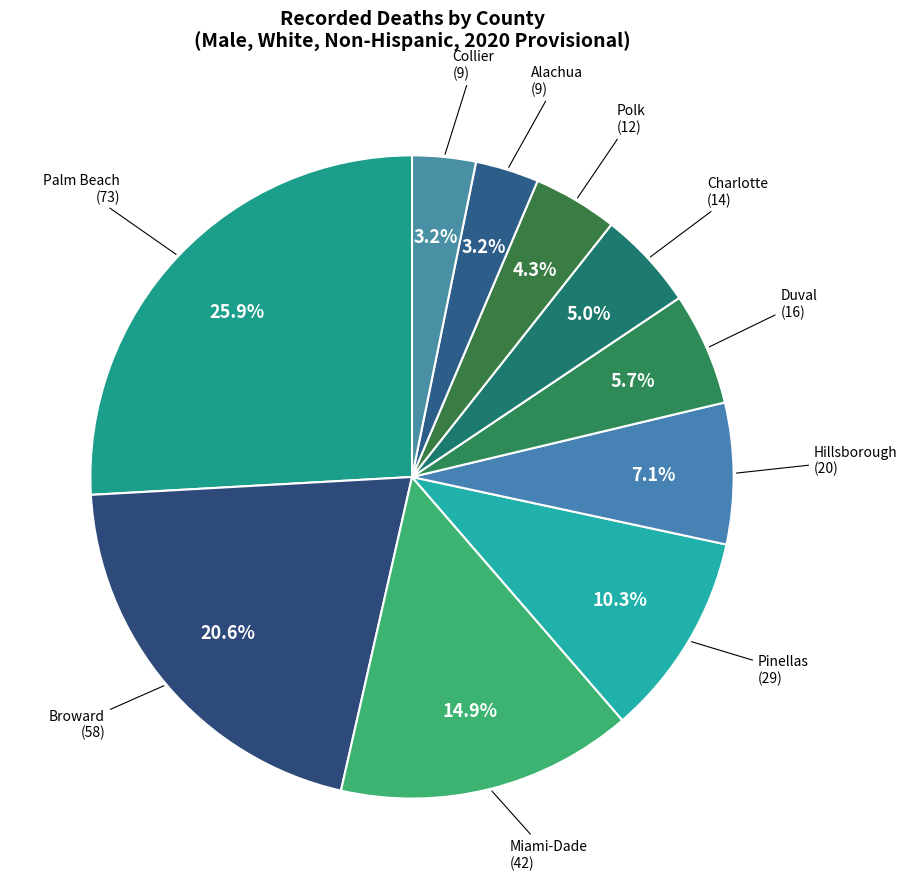

Count the number of slices in the pie.

10